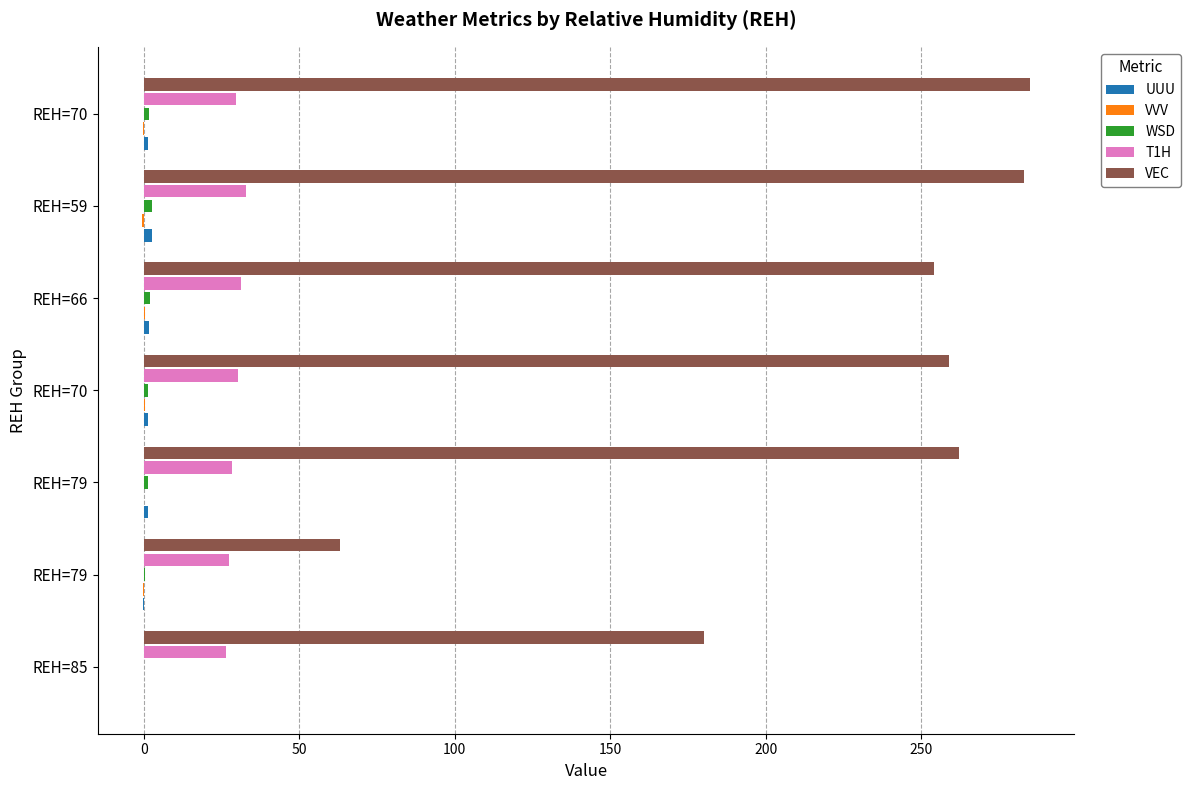

How many series are shown in this chart?

5